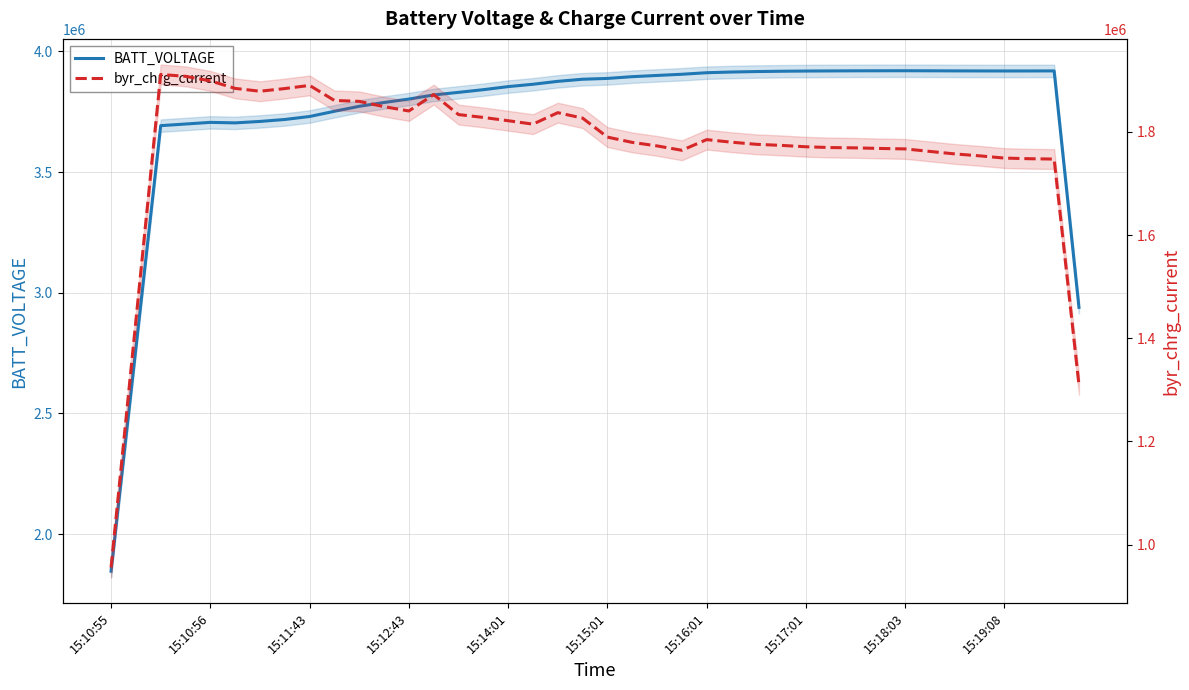

What is the difference between the BATT_VOLTAGE values at 32 and 22?

19492.5